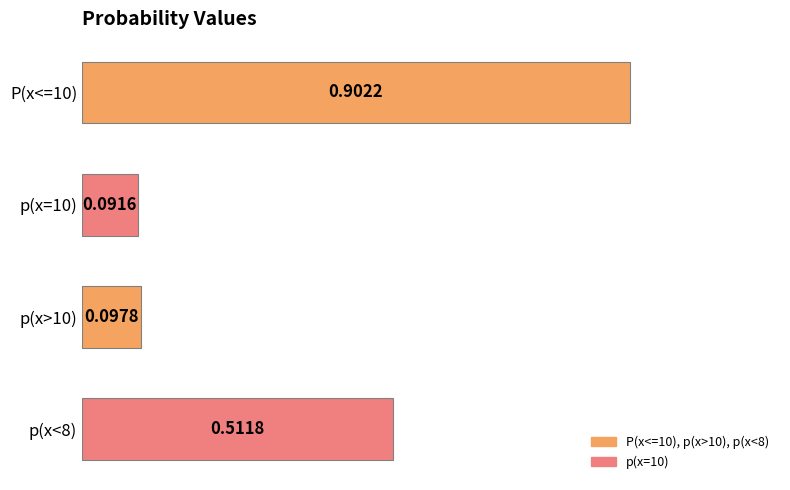

How many bars are there in total?

4